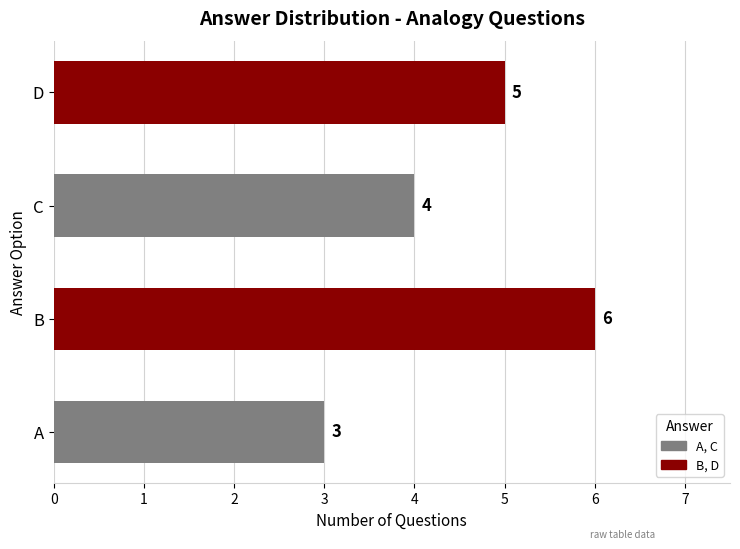

Rank the categories by value from highest to lowest.

B, D, C, A